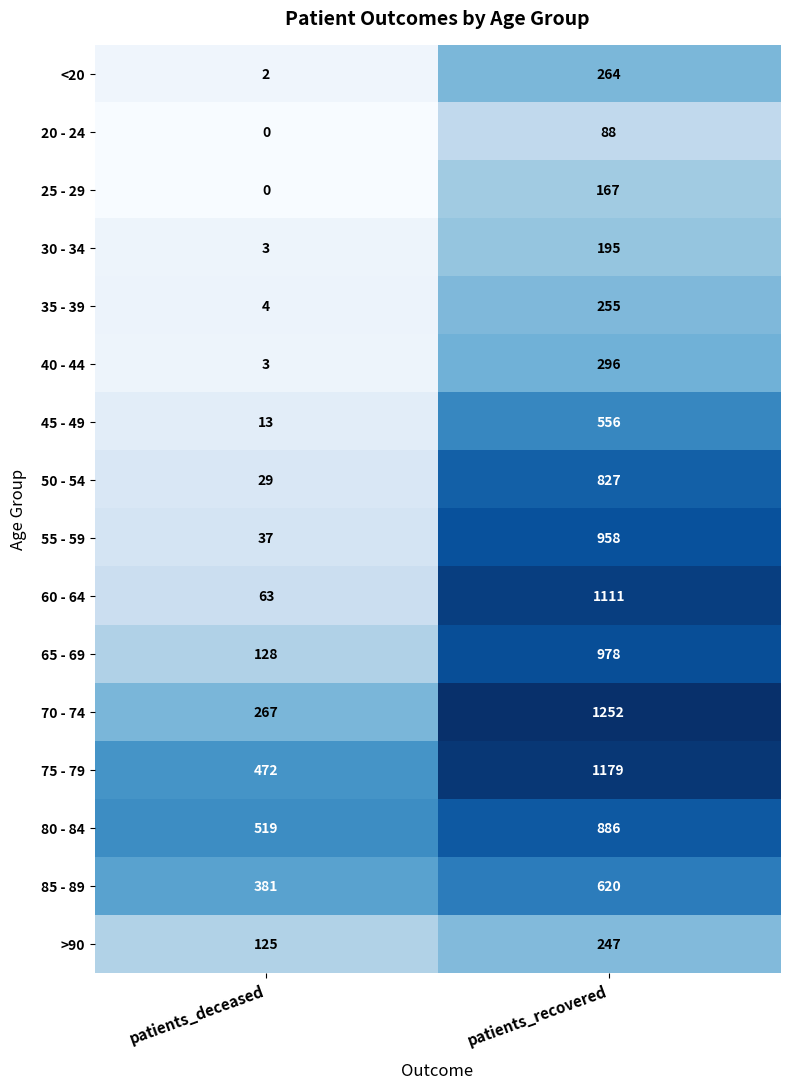

Which series changed the most between patients_deceased and patients_recovered?

60 - 64